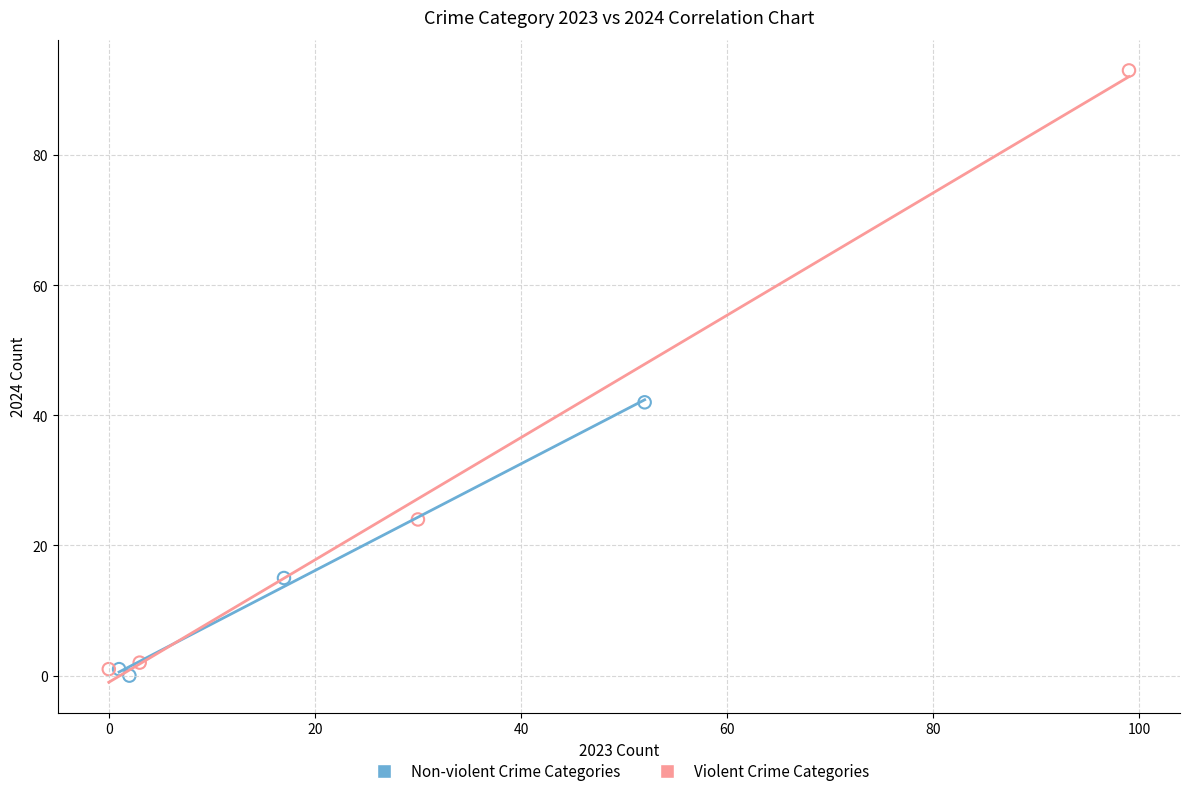

Which series has the widest spread of Y values?

Violent Crime Categories